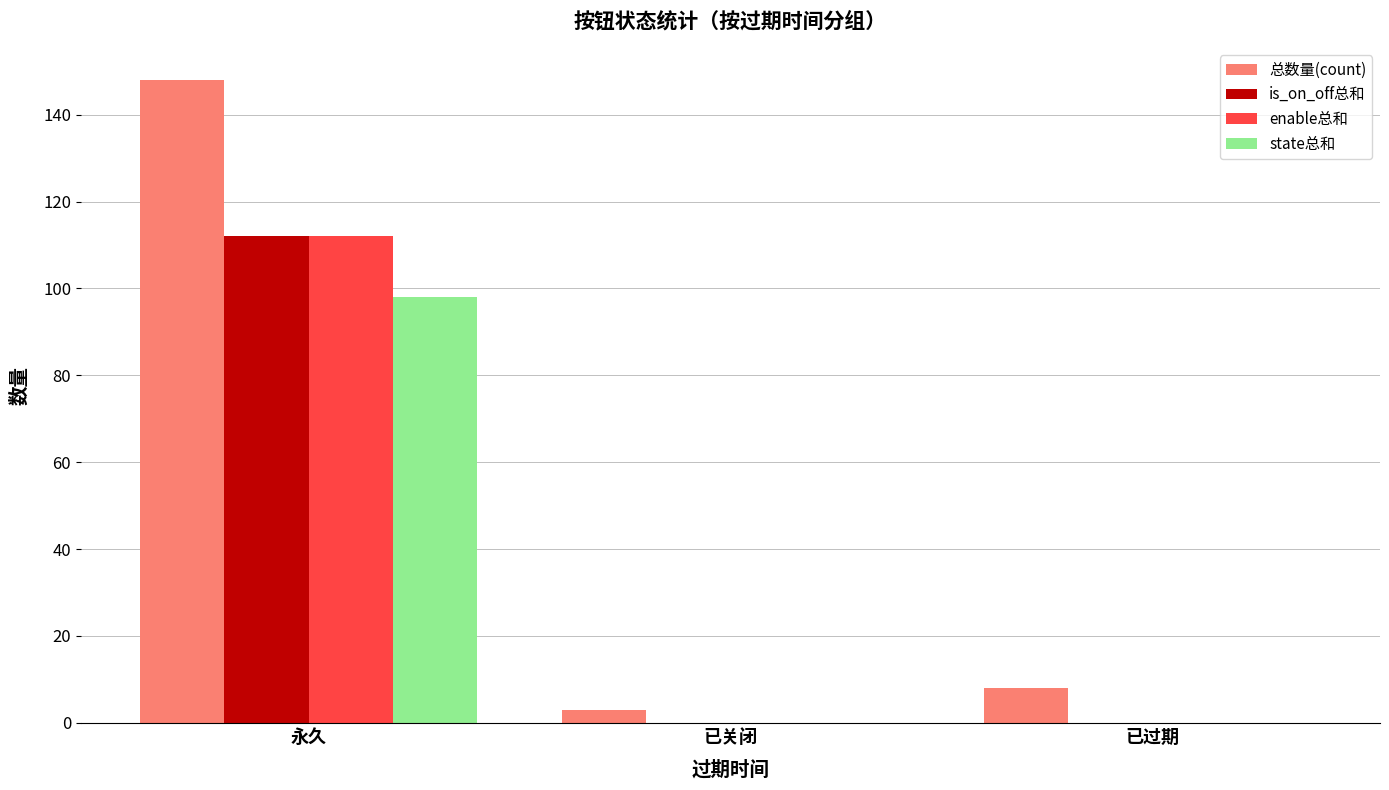

Which series changed the most between 永久 and 已关闭?

总数量(count)